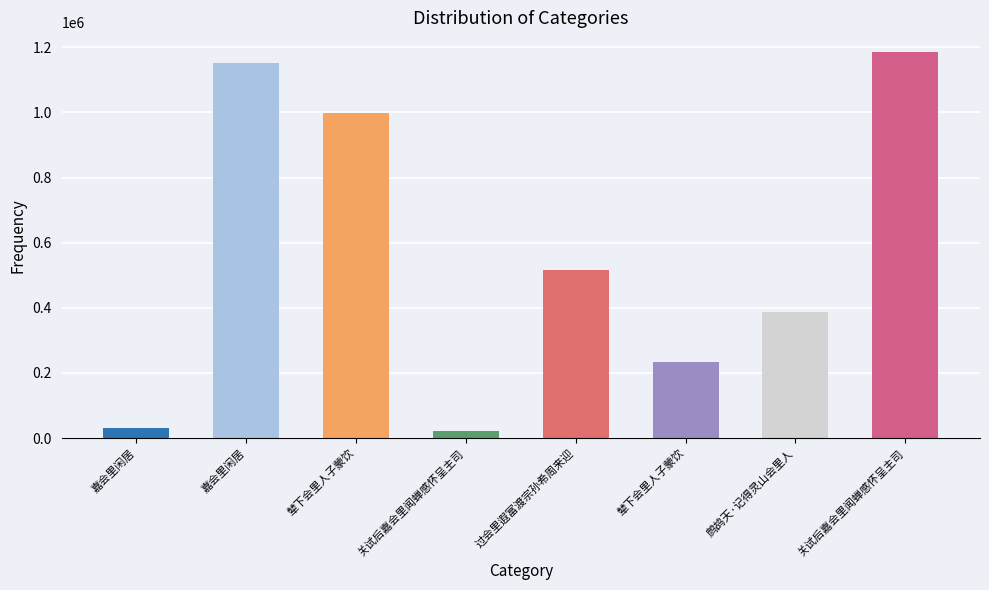

Reading left to right, what are all the values shown in this chart?

32276	1152505	997987	22069	515242	233791	386083	1186820